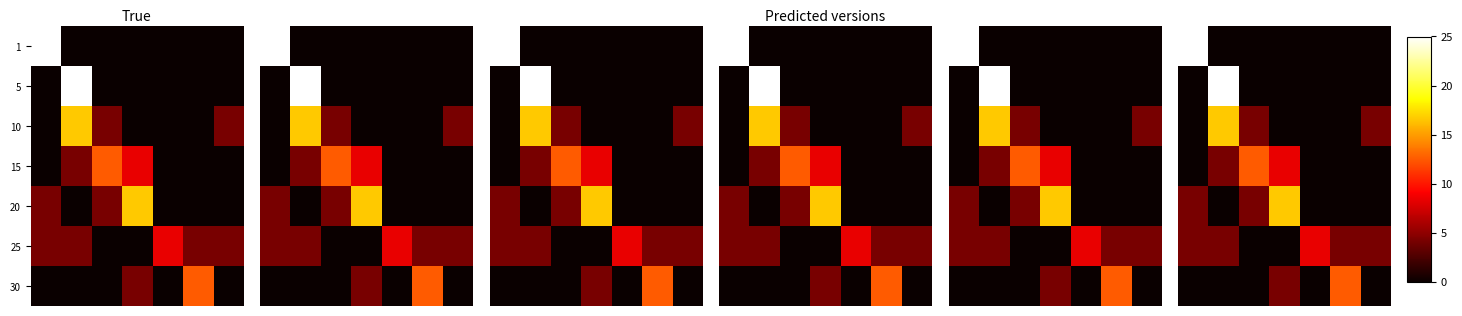

Reading left to right, extract all data points from this chart.

row_0: 25.0	0.0	0.0	0.0	0.0	0.0	0.0
row_1: 0.0	25.0	0.0	0.0	0.0	0.0	0.0
row_2: 0.0	16.7	4.2	0.0	0.0	0.0	4.2
row_3: 0.0	4.2	12.5	8.3	0.0	0.0	0.0
row_4: 4.2	0.0	4.2	16.7	0.0	0.0	0.0
row_5: 4.2	4.2	0.0	0.0	8.3	4.2	4.2
row_6: 0.0	0.0	0.0	4.2	0.0	12.5	0.0